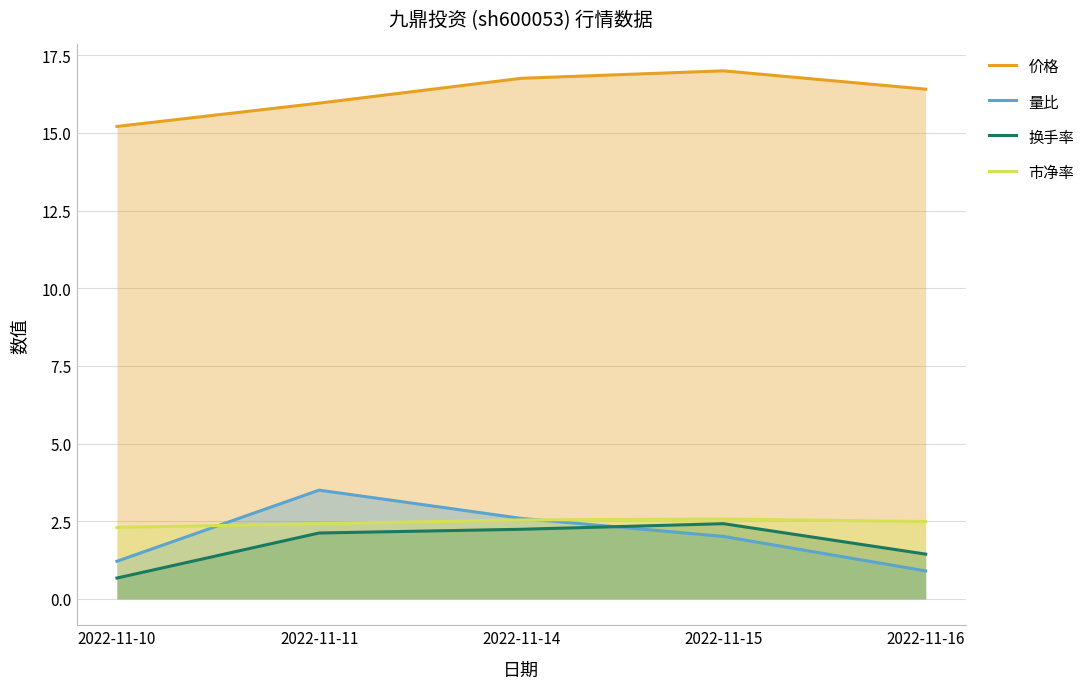

What is the value of the 价格 point at the 2nd from the left?

16.0